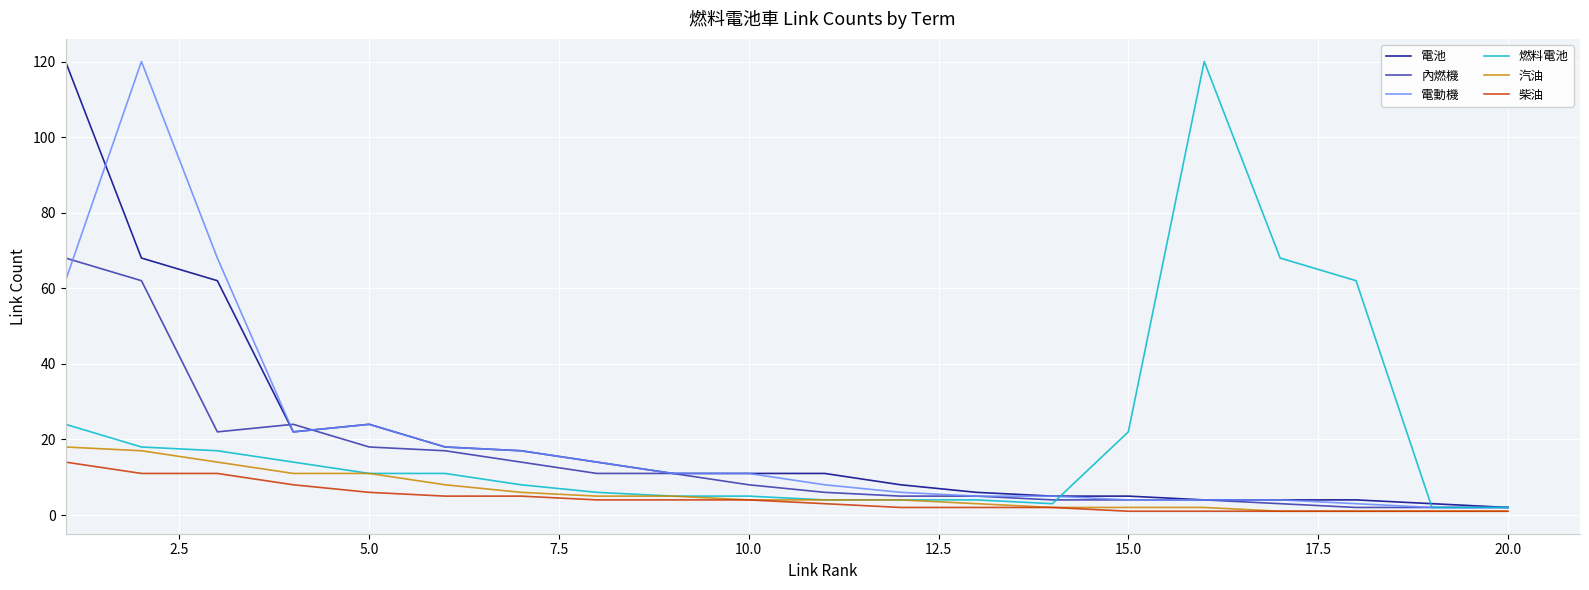

What is the greatest value displayed?

120